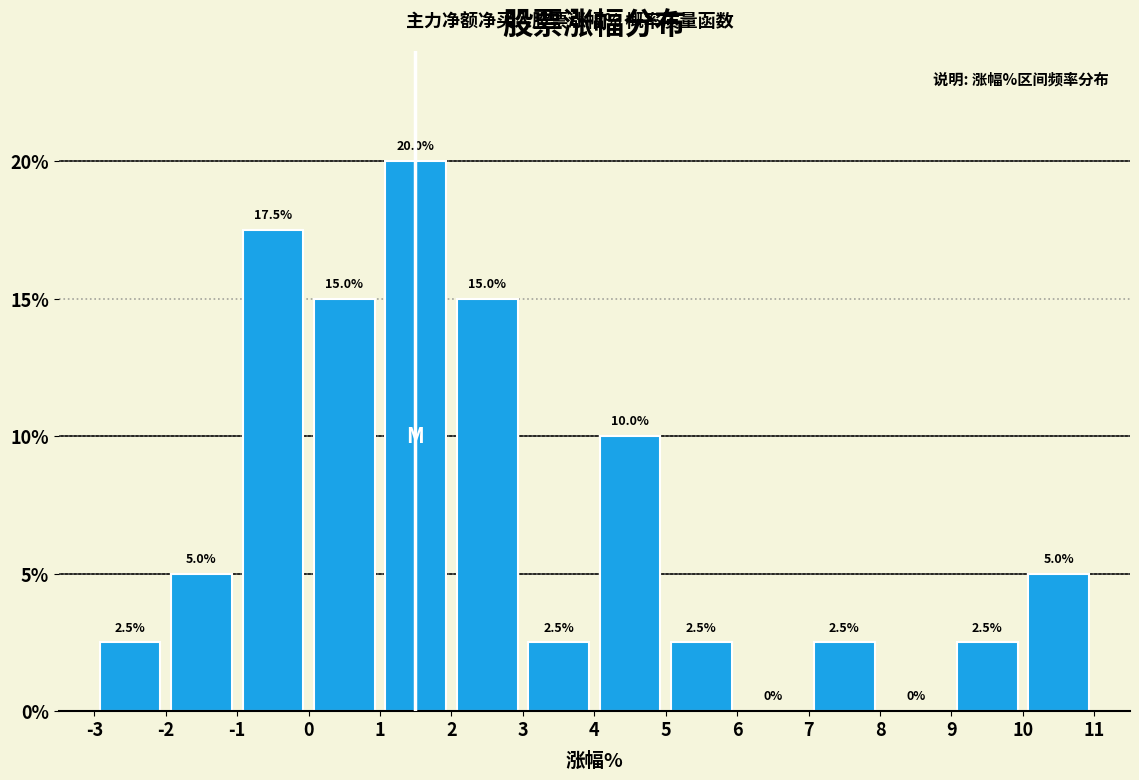

Reading left to right, list every bar in this chart as the range it spans on the x-axis followed by its height.

-3 to -2: 2.5
-2 to -1: 5.0
-1 to 0: 17.5
0 to 1: 15.0
1 to 2: 20.0
2 to 3: 15.0
3 to 4: 2.5
4 to 5: 10.0
5 to 6: 2.5
6 to 7: 0.0
7 to 8: 2.5
8 to 9: 0.0
9 to 10: 2.5
10 to 11: 5.0